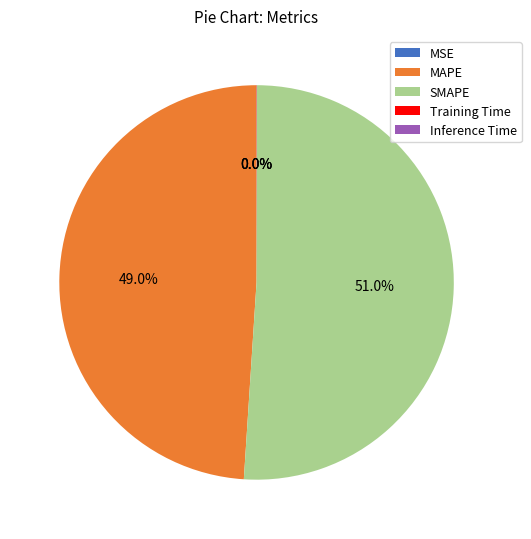

Is there a majority slice in this chart?

Yes